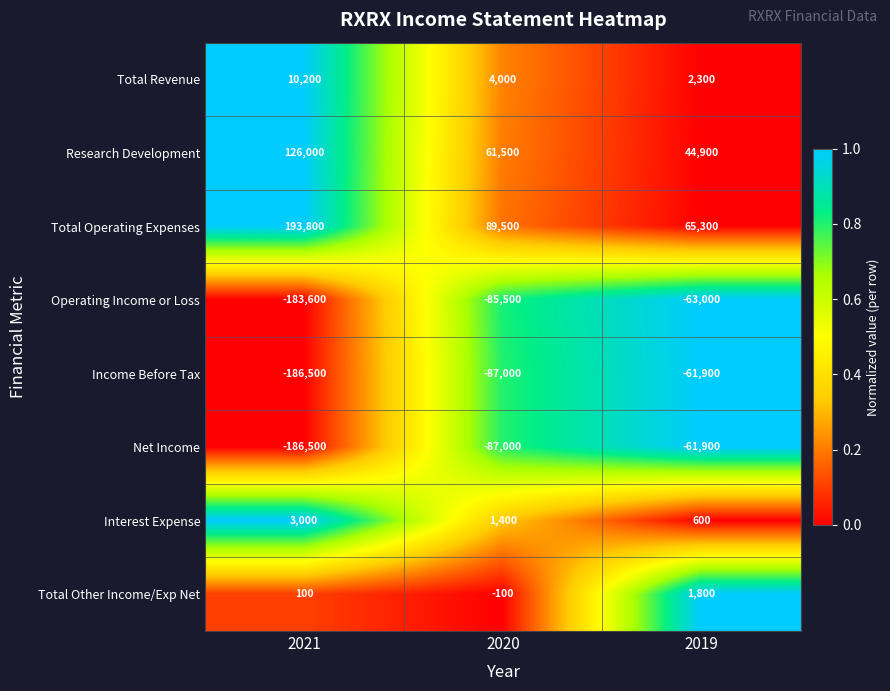

What is the sum of all Total Operating Expenses values?

348600